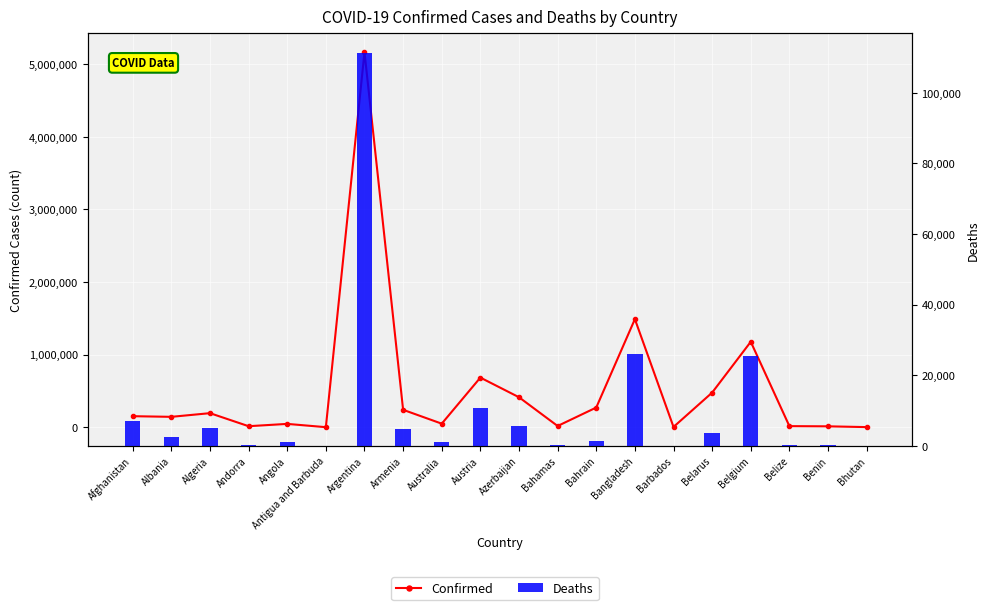

Reading left to right, list all the values displayed in this chart.

Confirmed: 152960	144079	194671	15025	46929	1638	5167733	240953	49937	684541	413986	17940	272148	1489589	4789	477901	1177909	16012	13366	2594
Deaths: 7101	2490	5179	130	1186	43	111270	4812	993	10777	5512	354	1388	25926	48	3745	25360	356	128	3